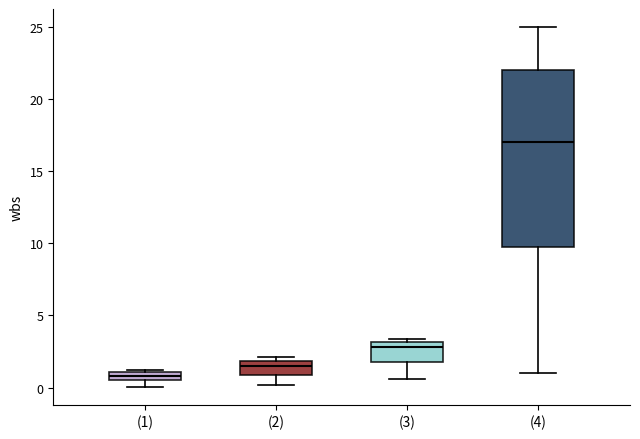

Where does the lower whisker of the box for (3) end on the y-axis? The values are not printed on the chart, so give them approximately, as read against the axis.

0.5